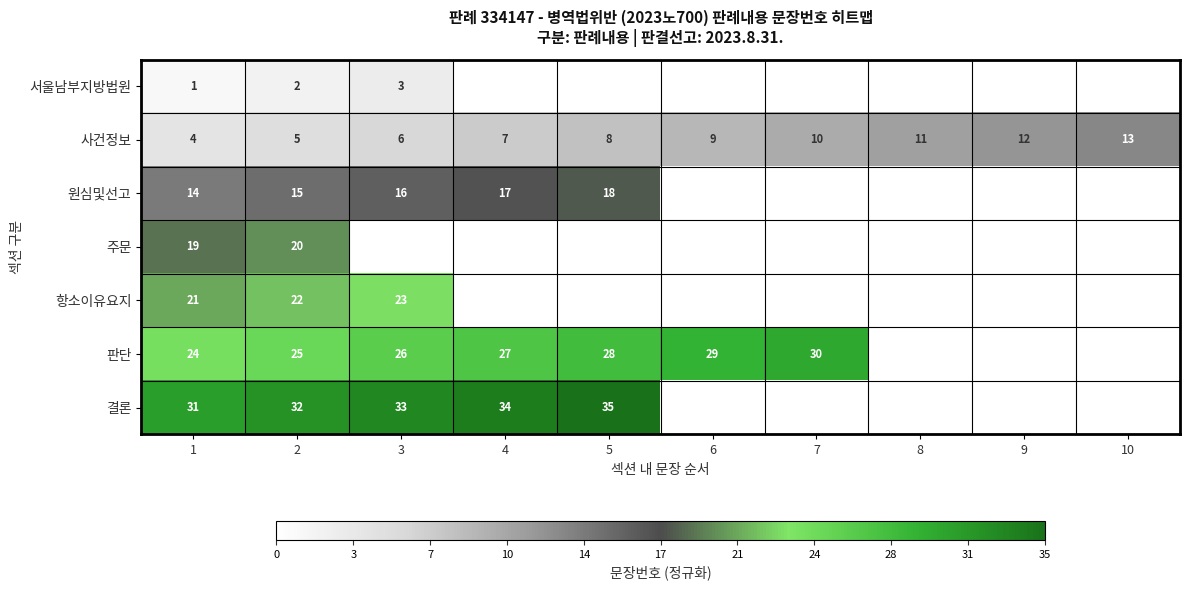

The value of 주문 at 1 is 28. True or false?

False